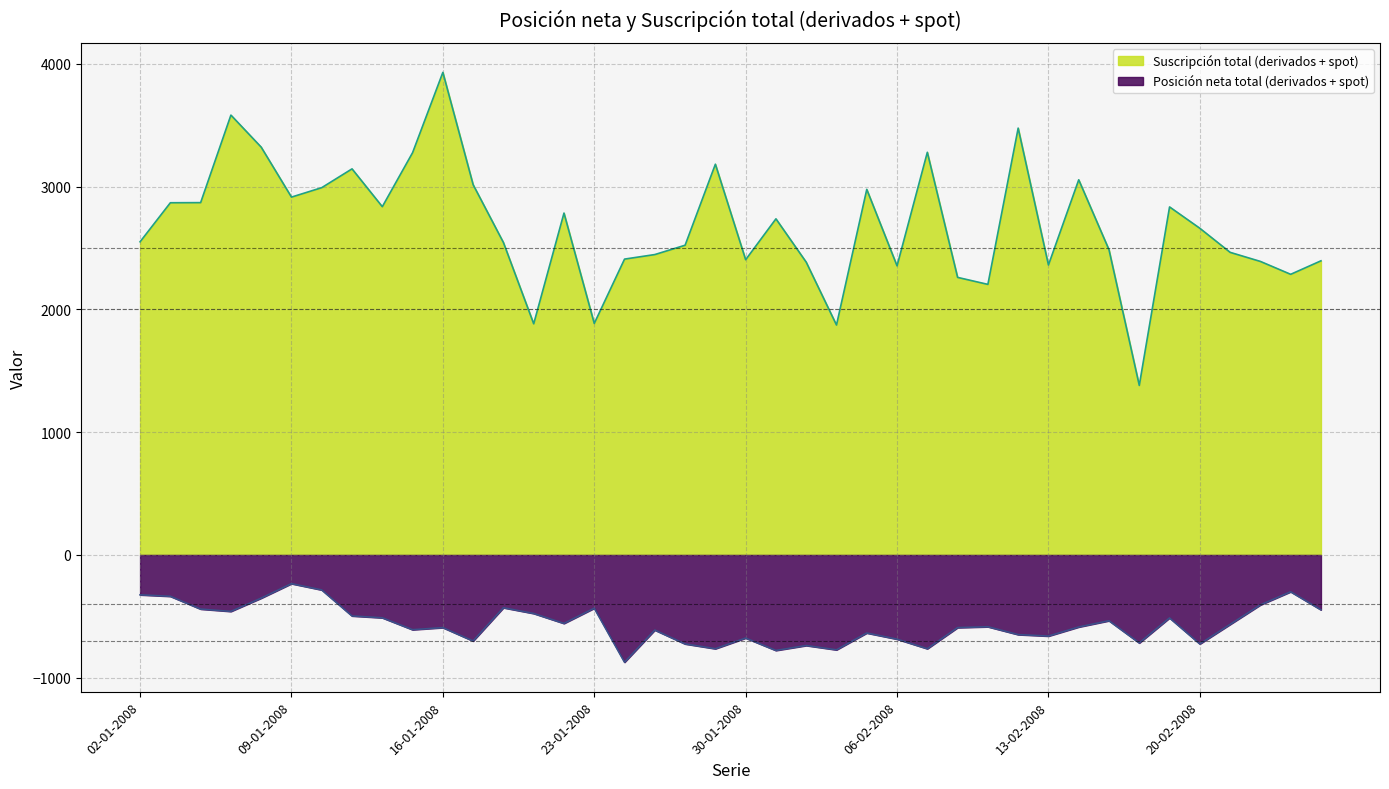

At which label is Posición neta total (derivados + spot) closest to -554?

22-01-2008